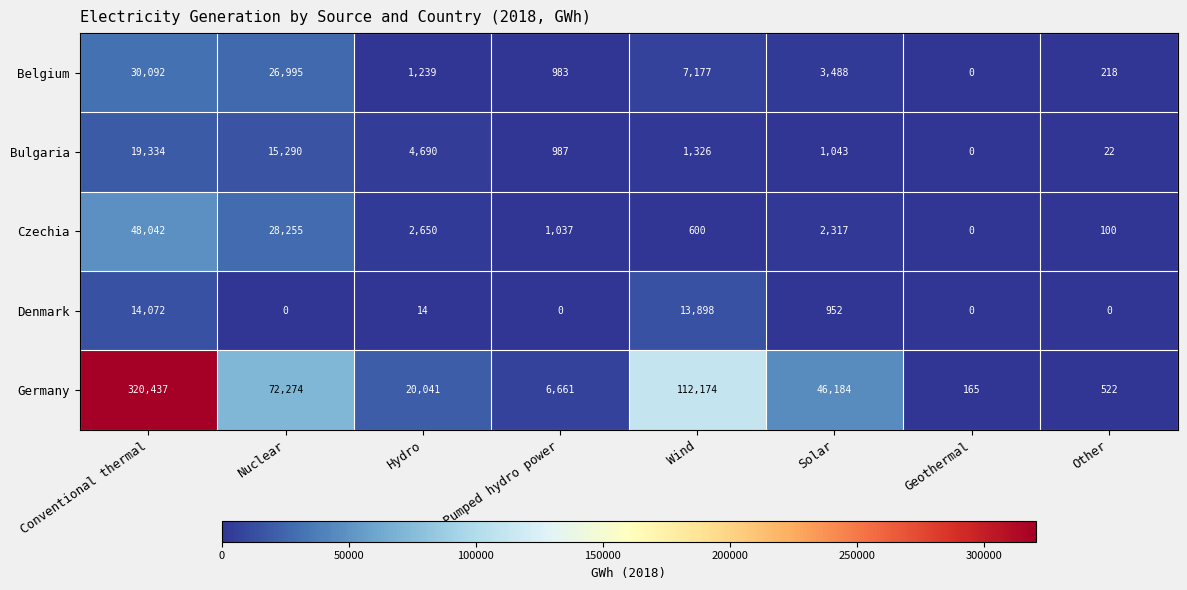

What is the difference between the highest and lowest values at Nuclear?

72274